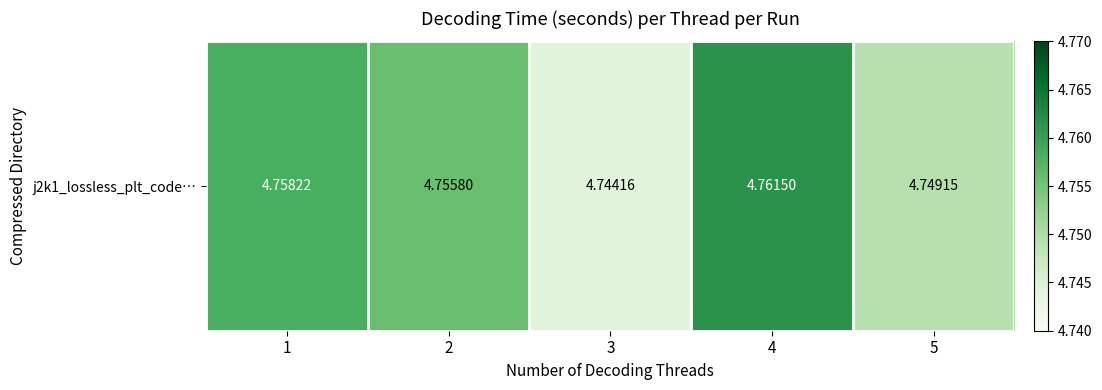

Reading right to left, list all the values displayed in this chart.

4.7	4.8	4.7	4.8	4.8